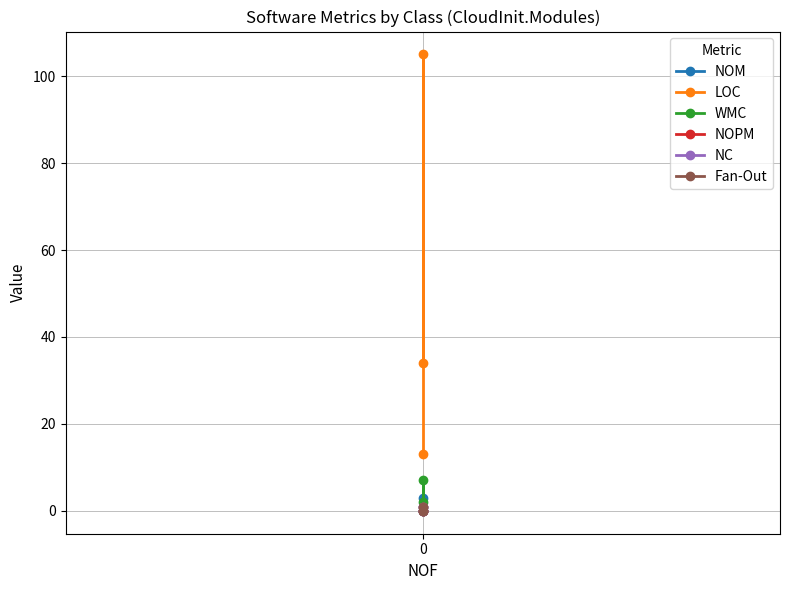

Reading left to right, what are all the values shown in this chart?

NOM: 1	3	0
LOC: 34	105	13
WMC: 2	7	0
NOPM: 0	1	0
NC: 0	1	0
Fan-Out: 1	0	0